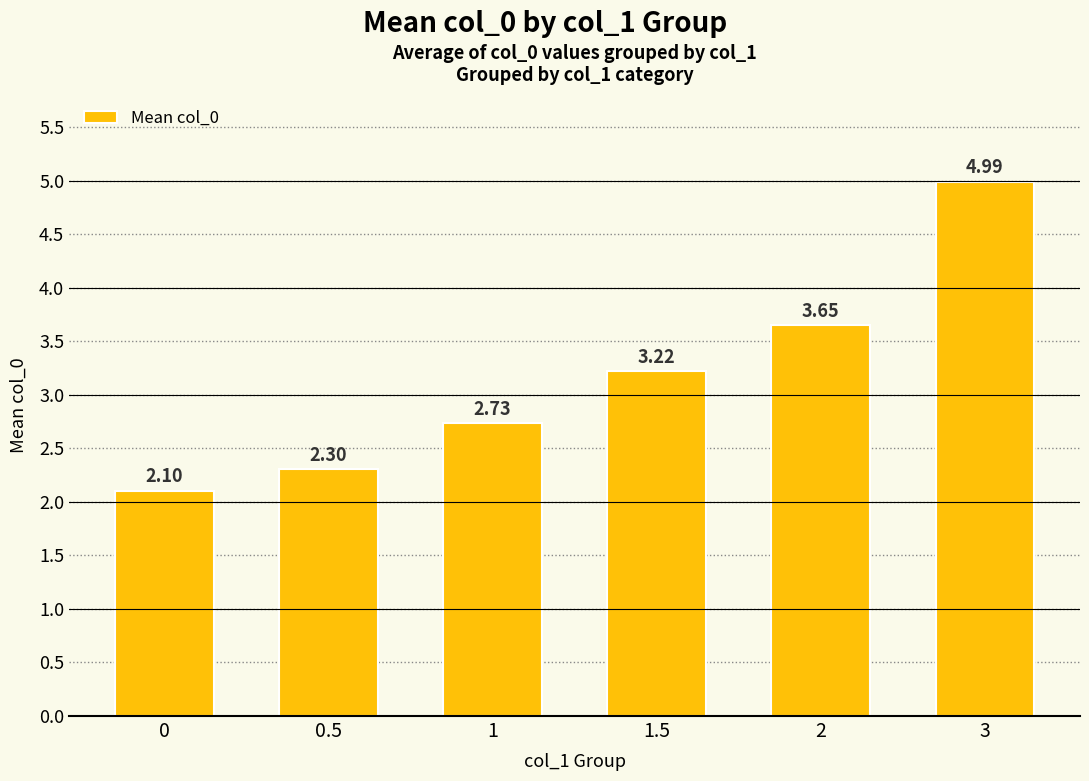

True or false: the data shows 0.6 at 1.

False